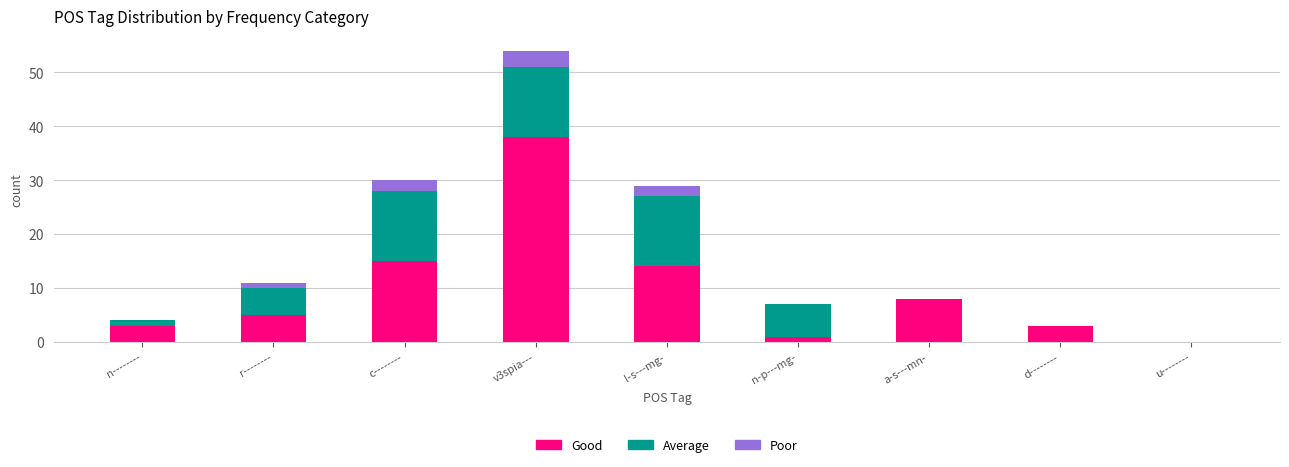

What is the total value across all series at a-s---mn-?

8